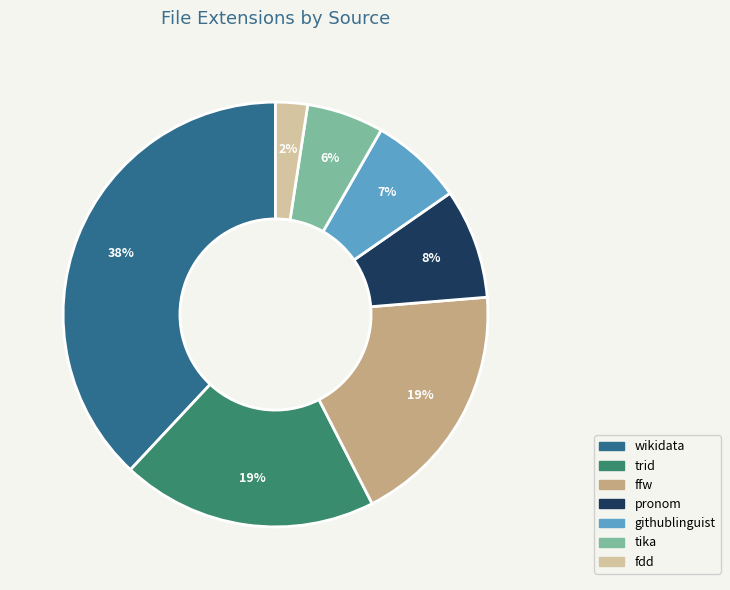

To the nearest percent, what is the average slice percentage?

14%